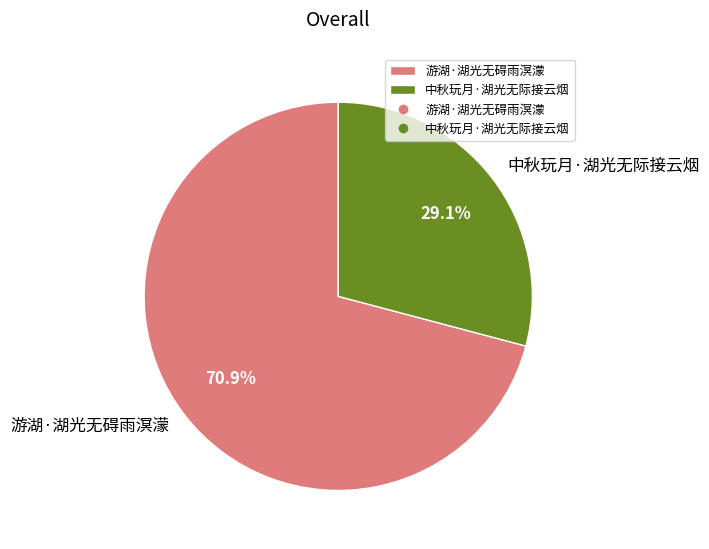

Is there a majority slice in this chart?

Yes